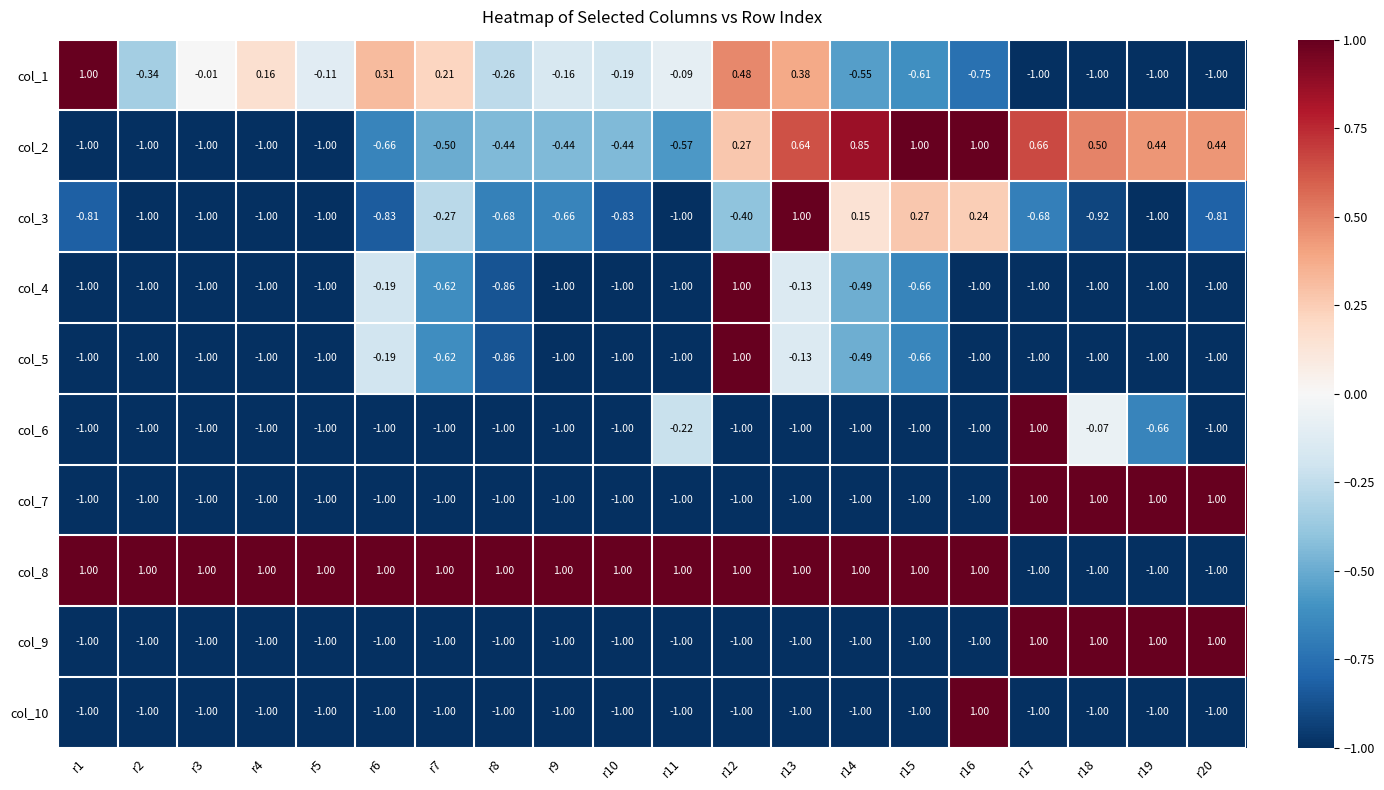

Is the value of col_1 at r18 greater than the value of col_8 at r7?

No